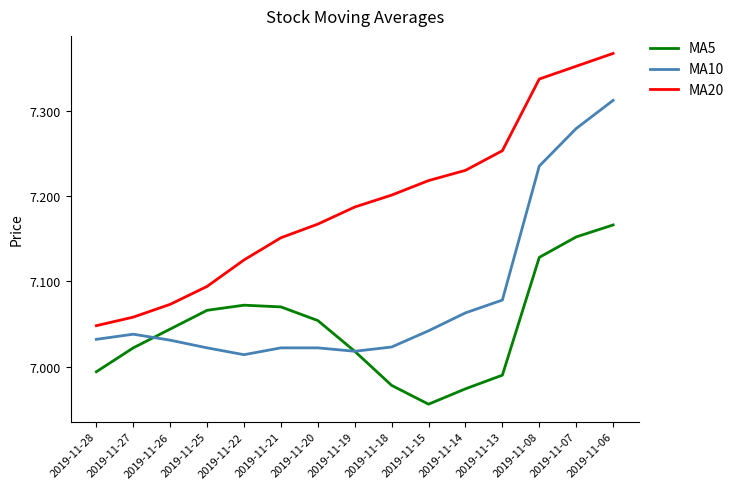

List the series in order of their peak value, lowest first.

MA5, MA10, MA20